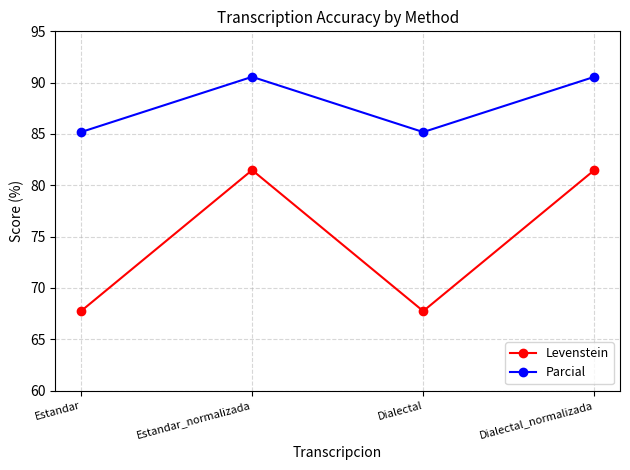

What is the minimum value for Levenstein?

67.7